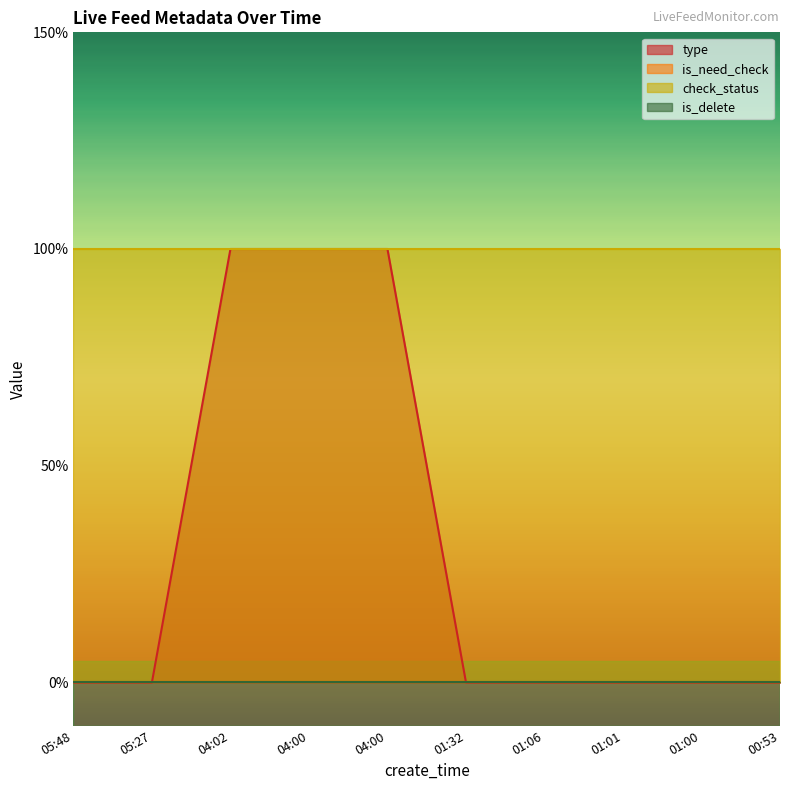

Which has a higher value, 05:27 or 01:01?

05:27